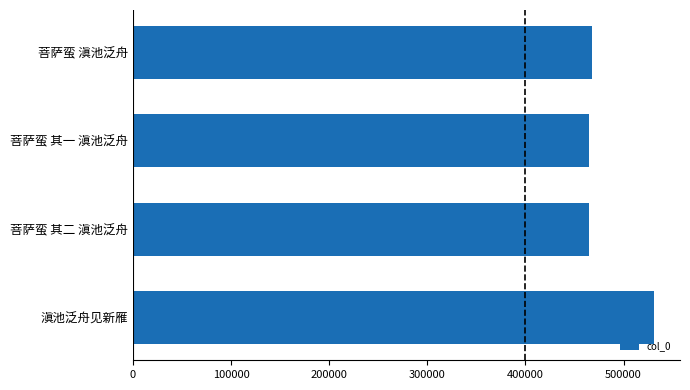

What is the change in value from 滇池泛舟见新雁 to 菩萨蛮 其一 滇池泛舟?

-65991